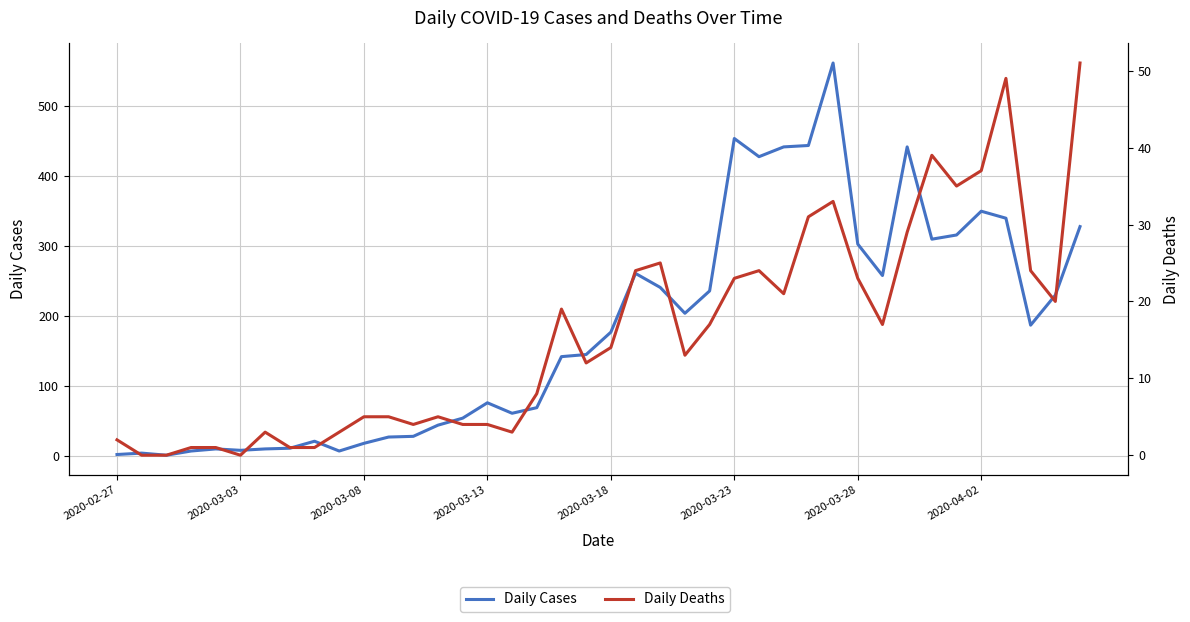

At 2020-03-03, list the series in order from smallest to largest.

Daily Deaths, Daily Cases